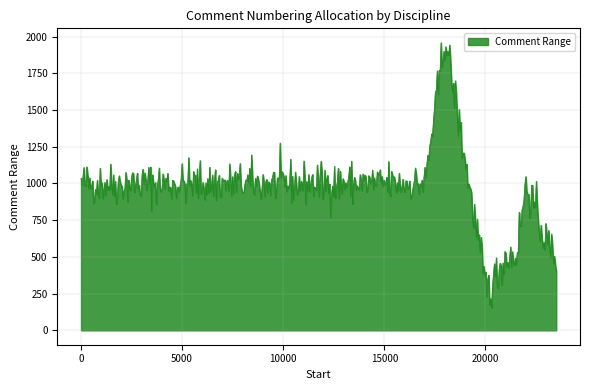

What is the smallest value displayed?

154.4